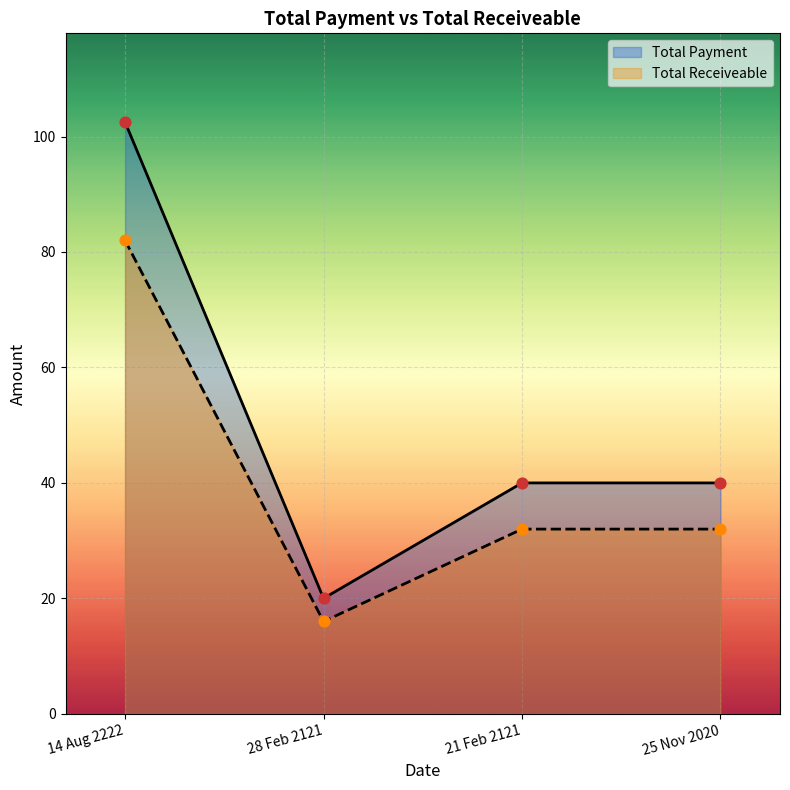

Which series contains the lowest Y value?

Total Receiveable